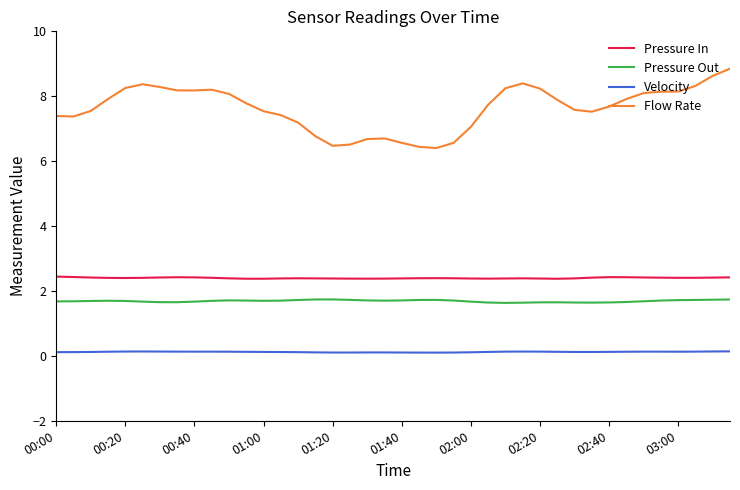

What is the difference between the maximum and minimum values in the Pressure Out series?

0.1